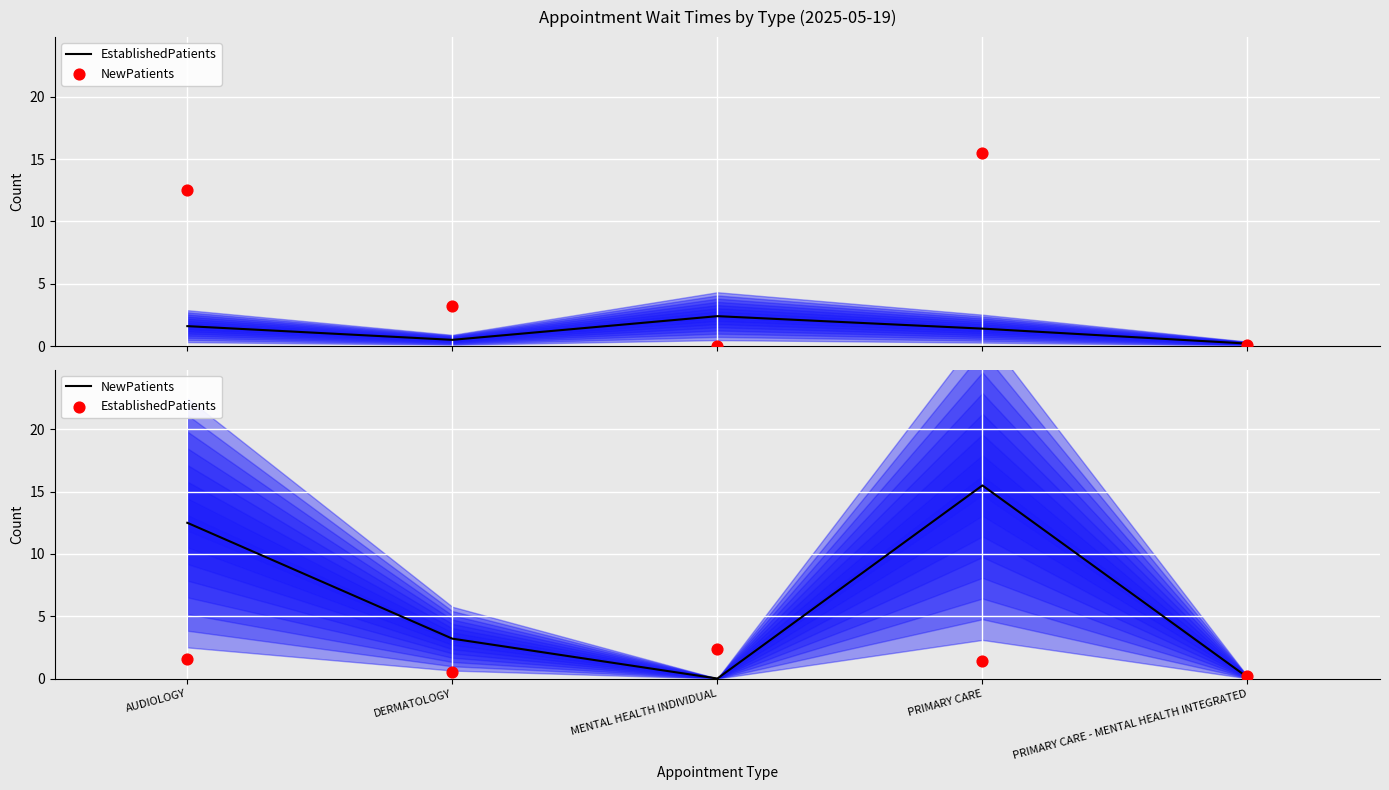

Which series contains the lowest Y value?

NewPatients